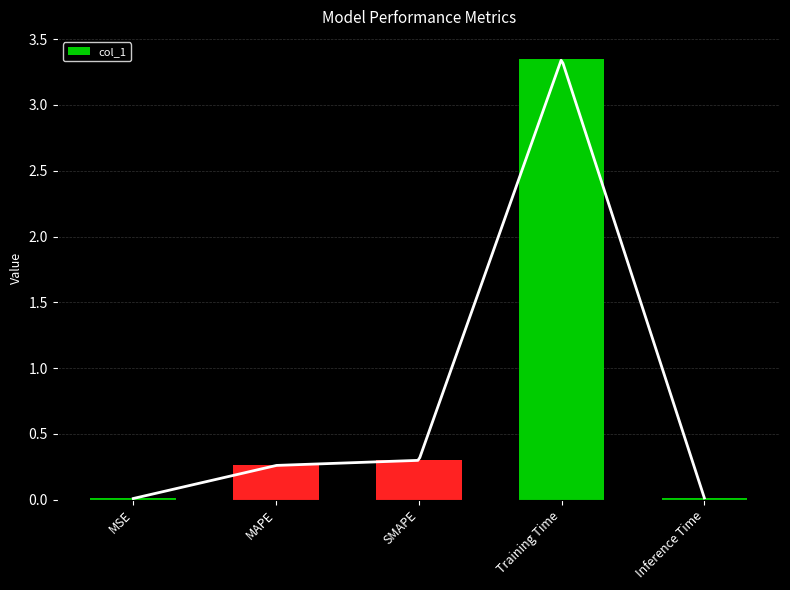

What is the difference between the second highest and minimum values?

0.3